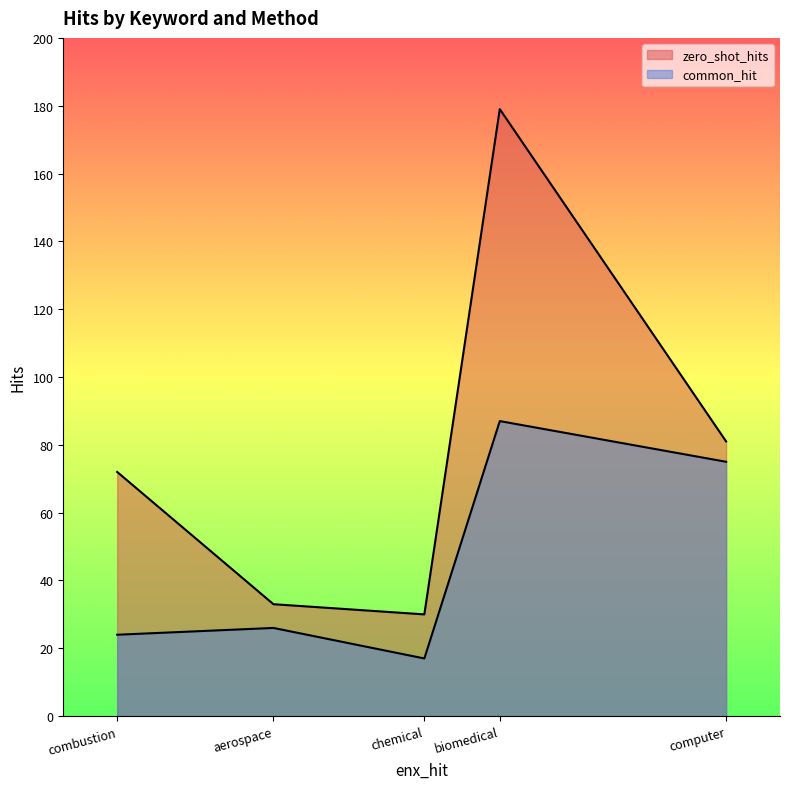

What is the total value across all series at computer?

156